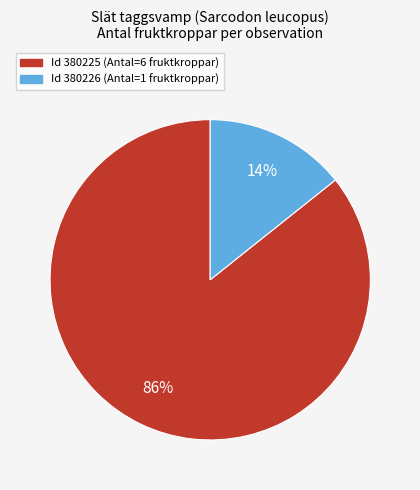

To the nearest percent, what percentage of the pie is Id 380225 (Antal=6 fruktkroppar)?

86%